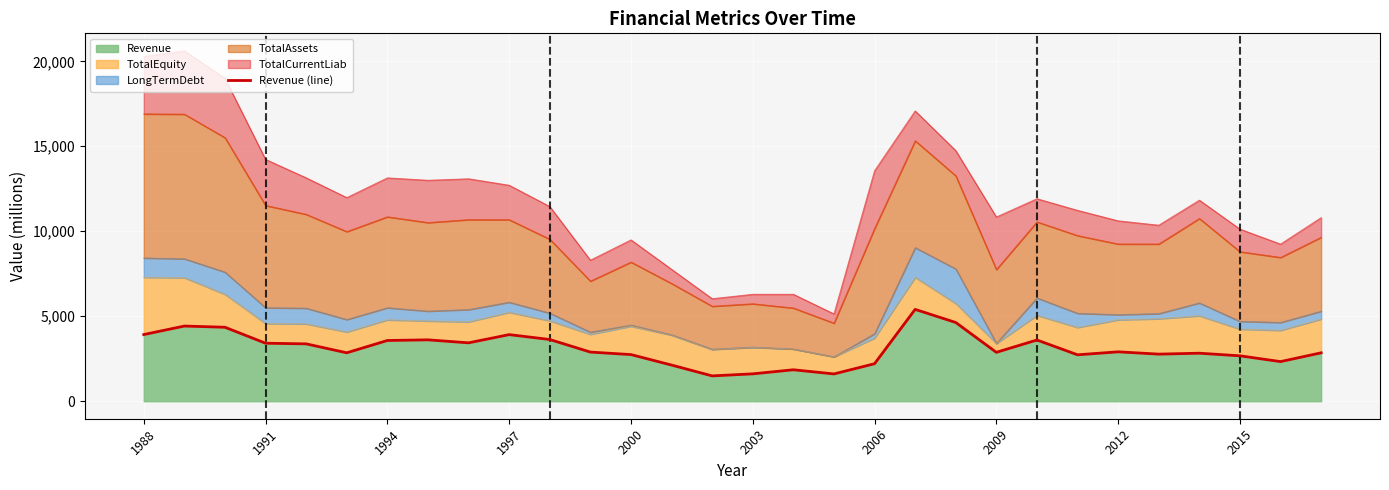

What is the lowest value of the Revenue series?

1490.0